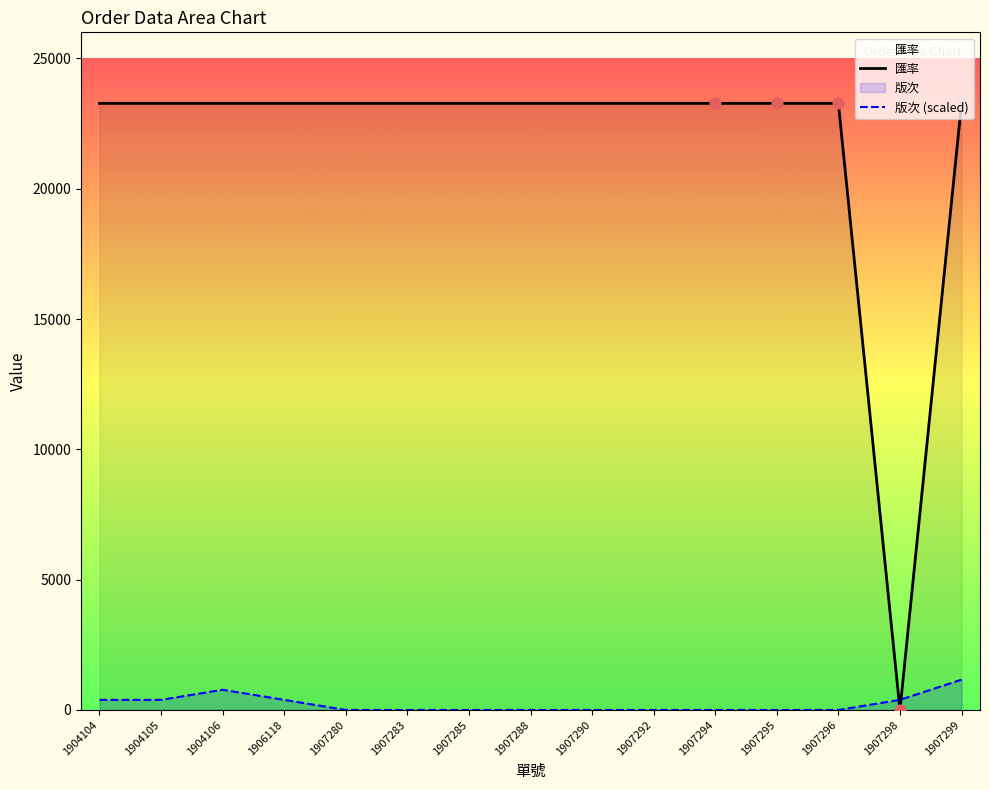

At which category is the sum across all series the highest?

1907299